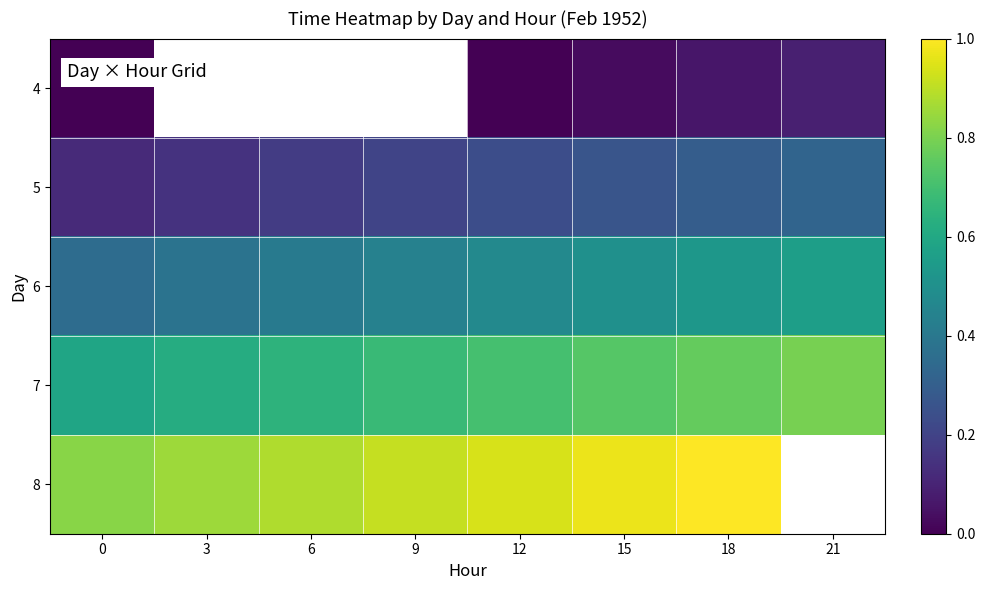

How many categories are shown in the chart?

8